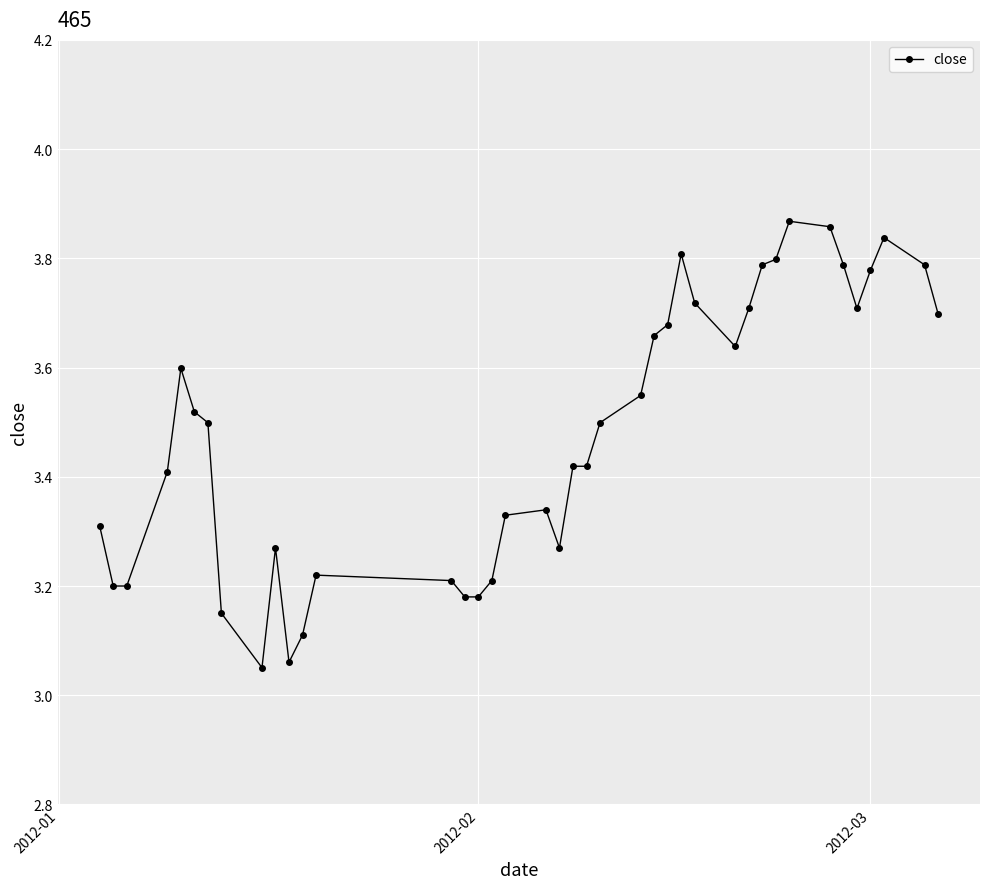

What is the difference between the maximum and minimum values?

0.8